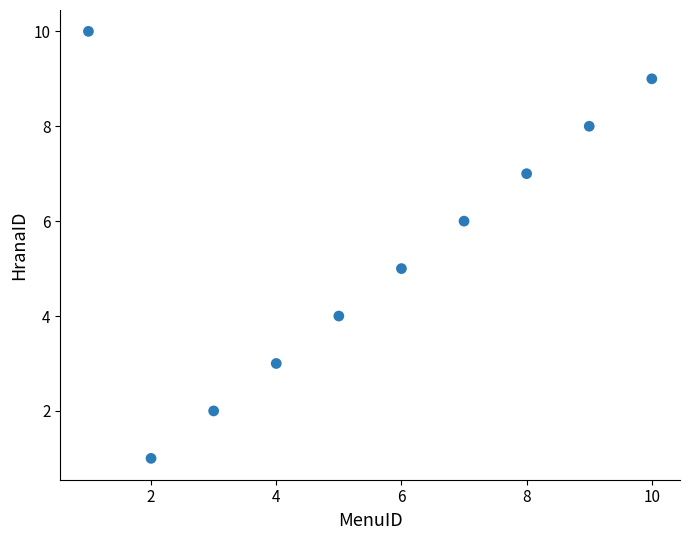

What is the average Y value?

6